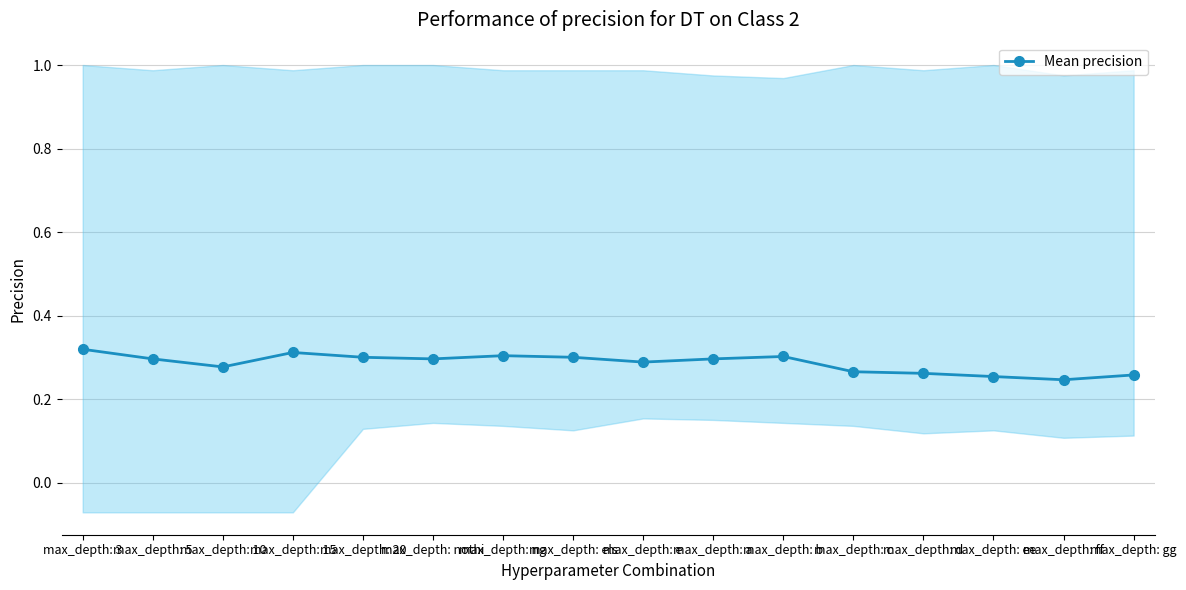

What is the label of the 13th point from the right?

max_depth: 15